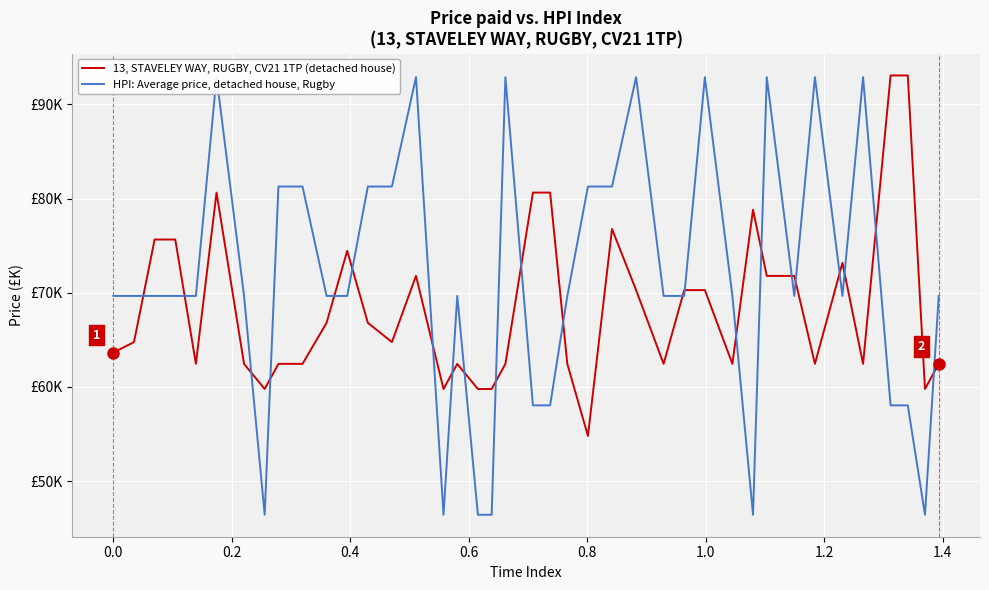

How many times do 13, STAVELEY WAY, RUGBY, CV21 1TP (detached house) and HPI: Average price, detached house, Rugby cross each other?

22